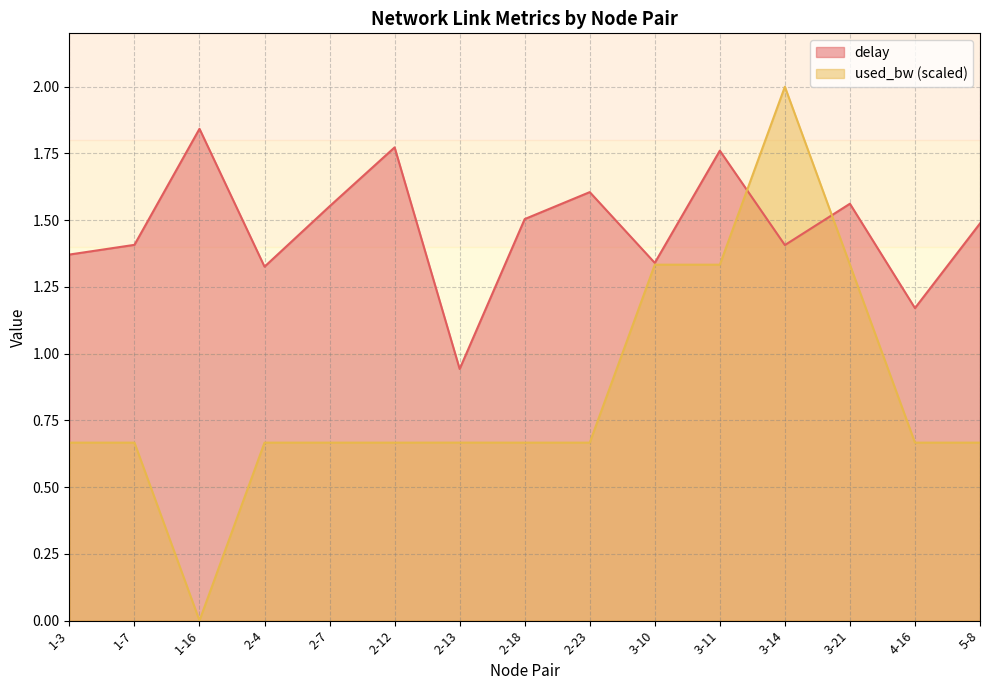

Reading left to right, extract all data points from this chart.

delay: 1-3=1.4	1-7=1.4	1-16=1.8	2-4=1.3	2-7=1.6	2-12=1.8	2-13=0.9	2-18=1.5	2-23=1.6	3-10=1.3	3-11=1.8	3-14=1.4	3-21=1.6	4-16=1.2	5-8=1.5
used_bw: 1-3=0.7	1-7=0.7	1-16=0.0	2-4=0.7	2-7=0.7	2-12=0.7	2-13=0.7	2-18=0.7	2-23=0.7	3-10=1.3	3-11=1.3	3-14=2.0	3-21=1.3	4-16=0.7	5-8=0.7